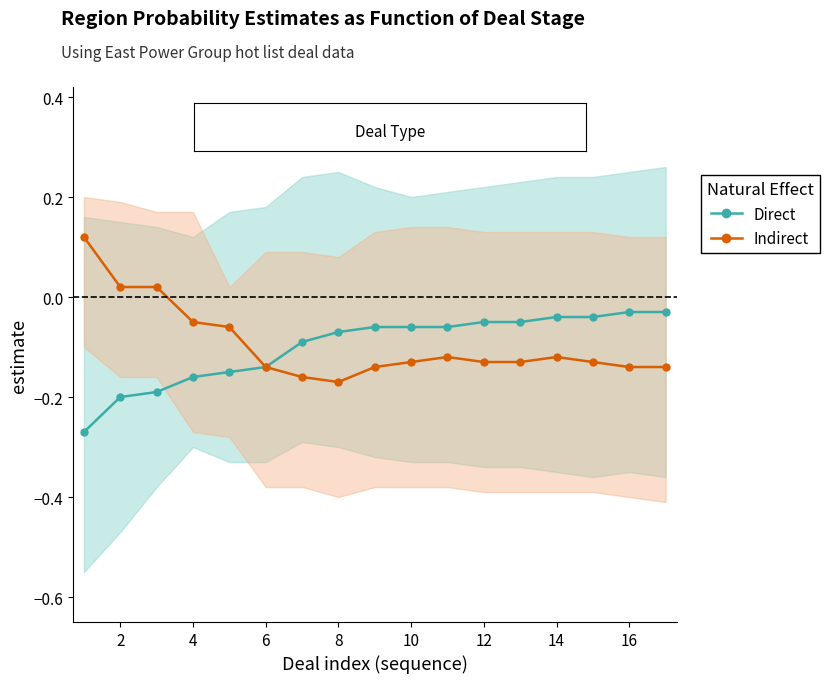

True or false: Direct has a value of -0.4 at 0.

False